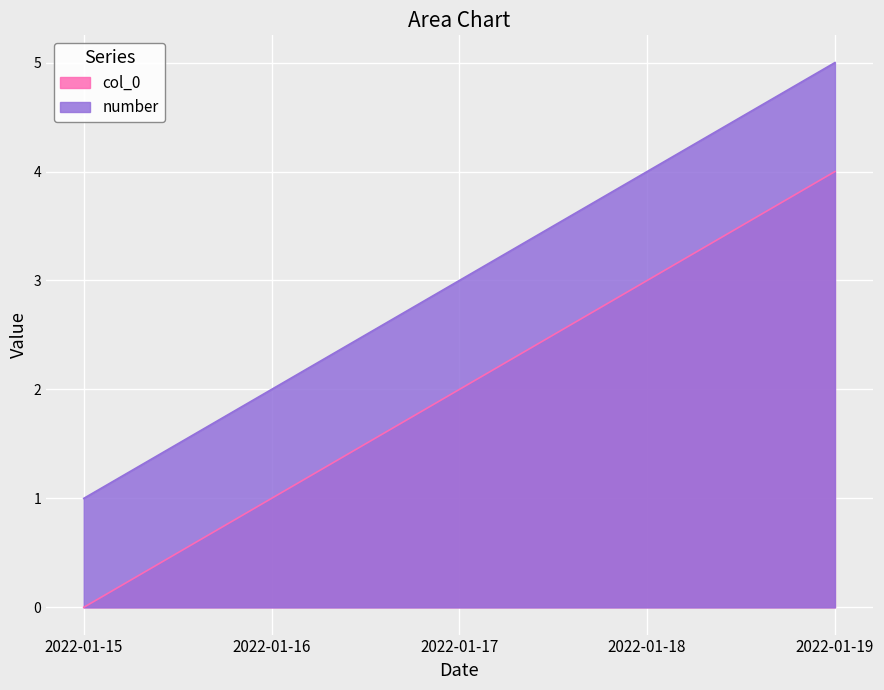

True or false: number and col_0 intersect in this chart.

False